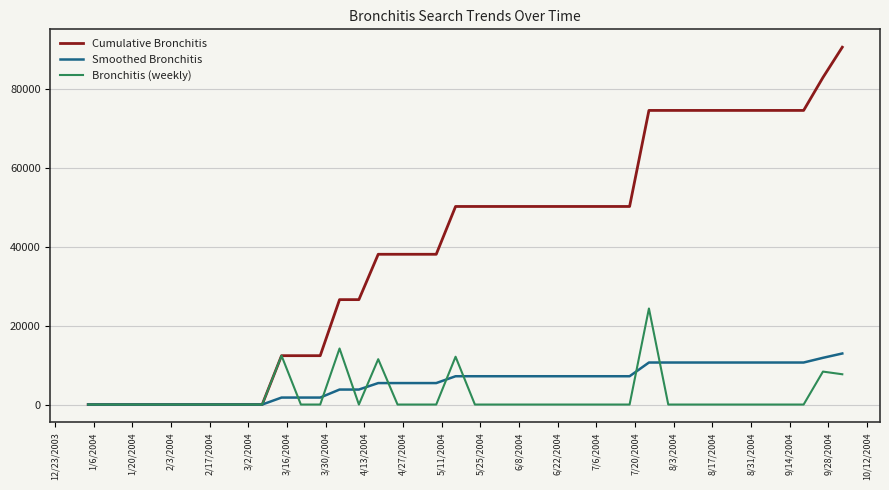

Which series has the largest range (max minus min)?

Cumulative Bronchitis